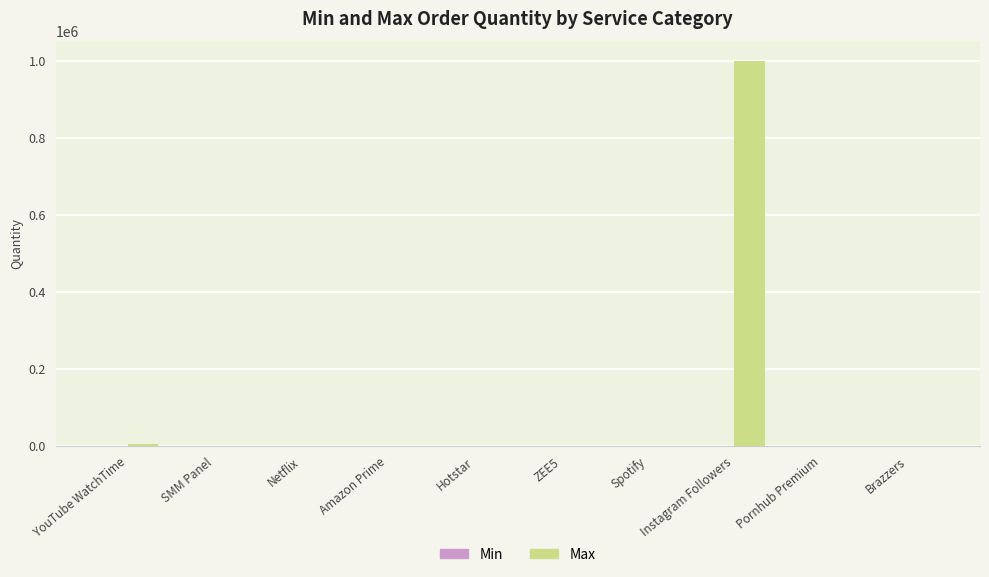

At which category is the sum across all series the highest?

Instagram Followers